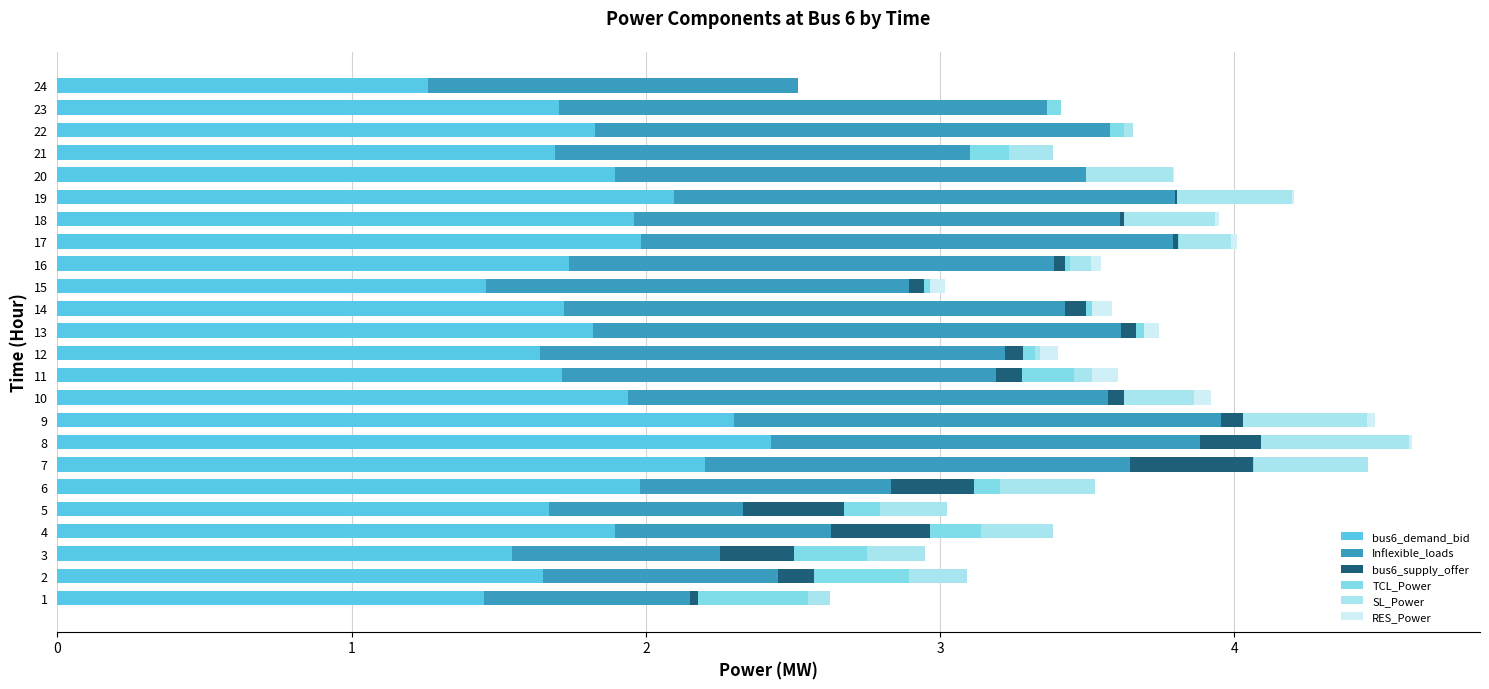

The value of bus6_demand_bid at 23 is 1.7. True or false?

True